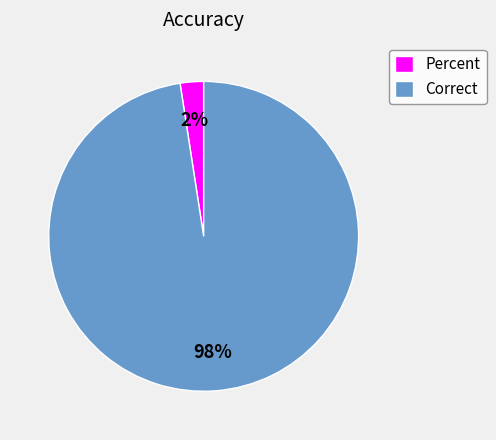

To the nearest percent, what percentage of the pie is Percent?

2%